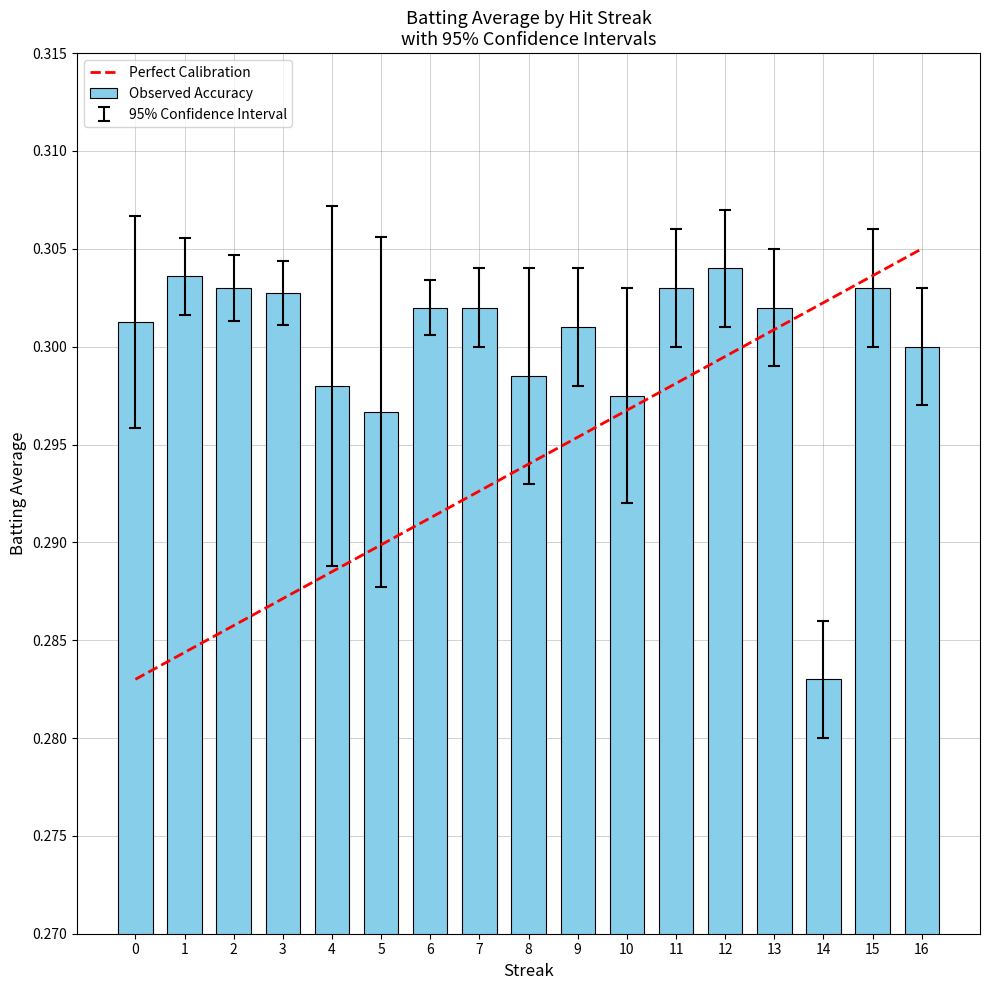

The Observed Accuracy series shows 0.5 at 5. True or false?

False